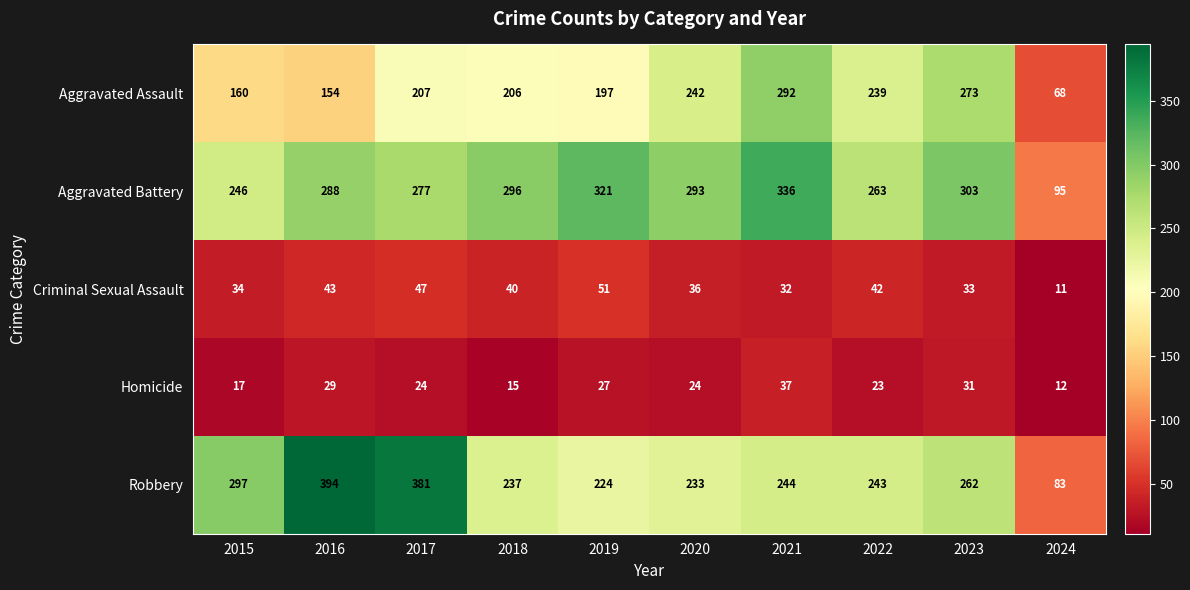

What is the total value across all series at 2015?

754